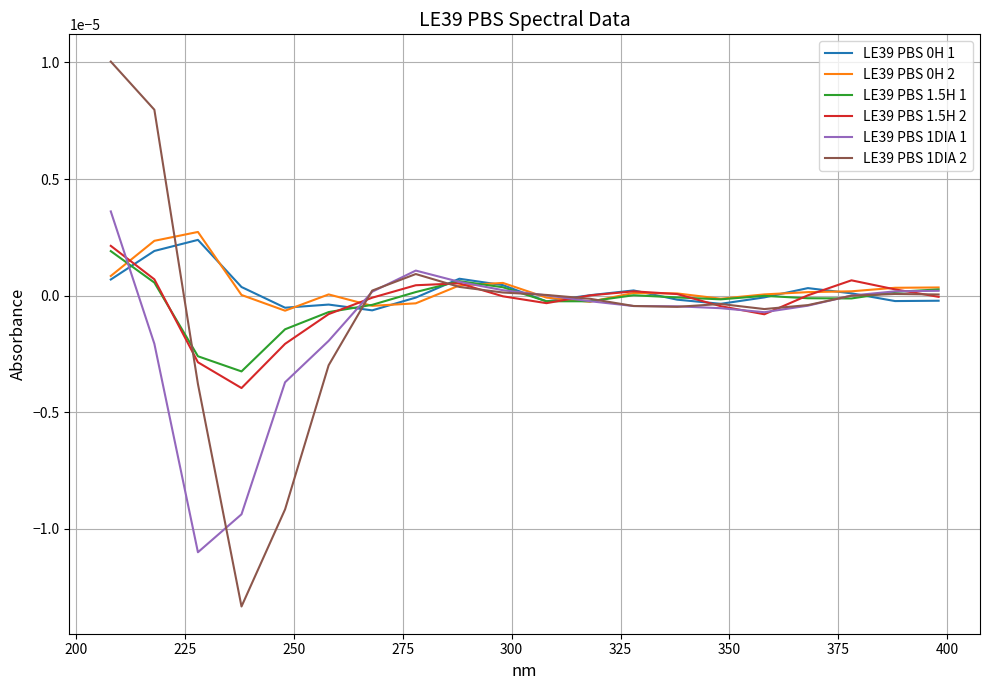

In LE39 PBS 1.5H 2, how many points are lower than both neighbors (excluding endpoints)?

3